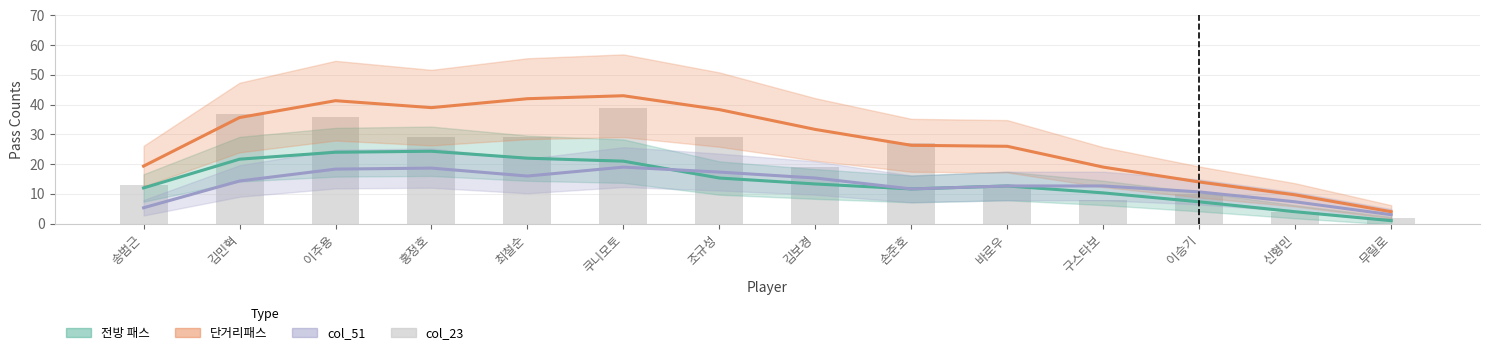

Which series has the largest range (max minus min)?

단거리패스